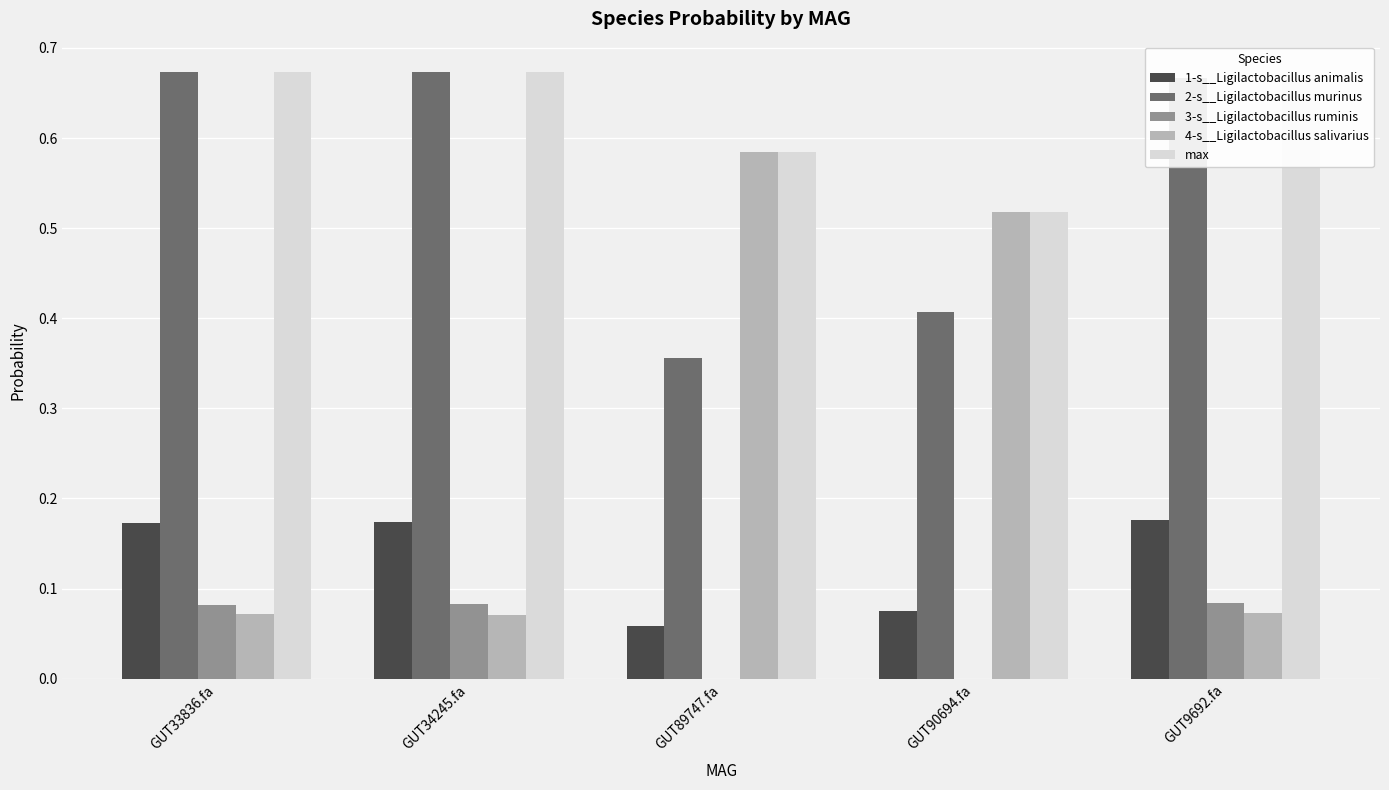

True or false: max has a value of 1.0 at GUT9692.fa.

False